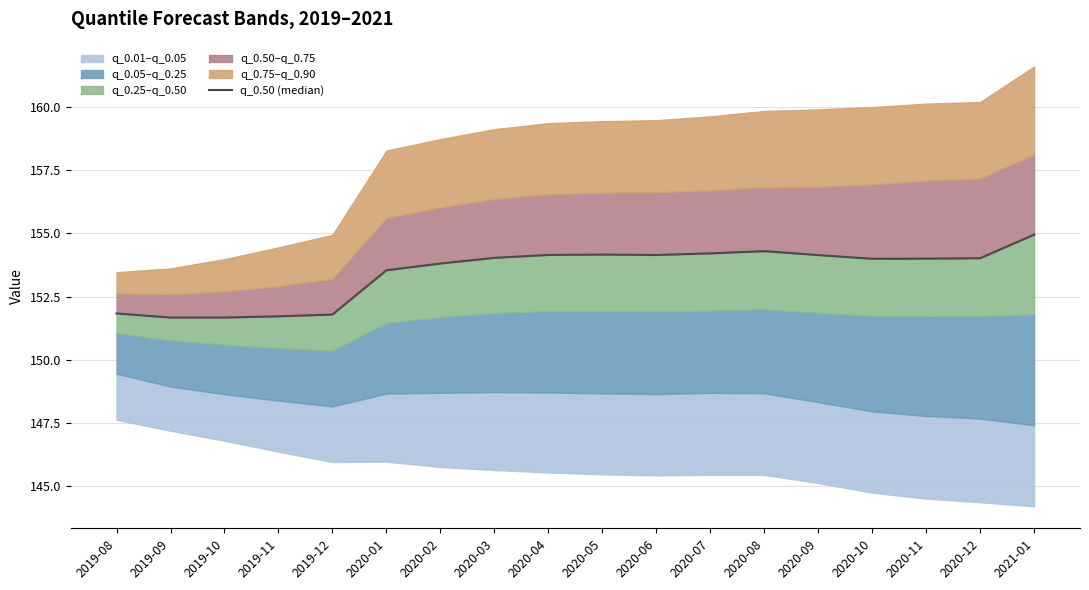

What is the approximate value at 2021-01?

155.0